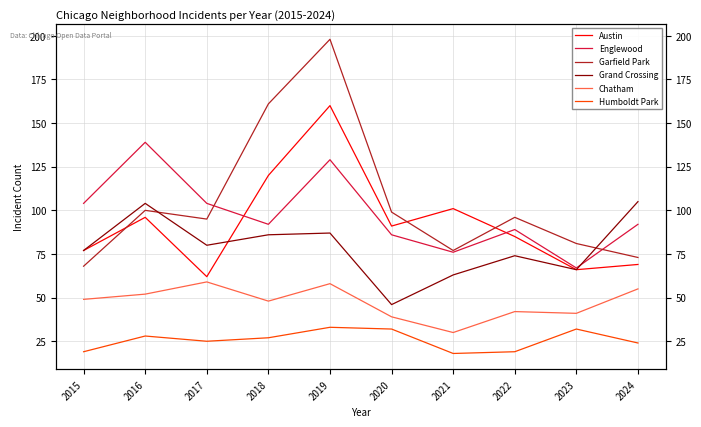

How many categories are shown in the chart?

10